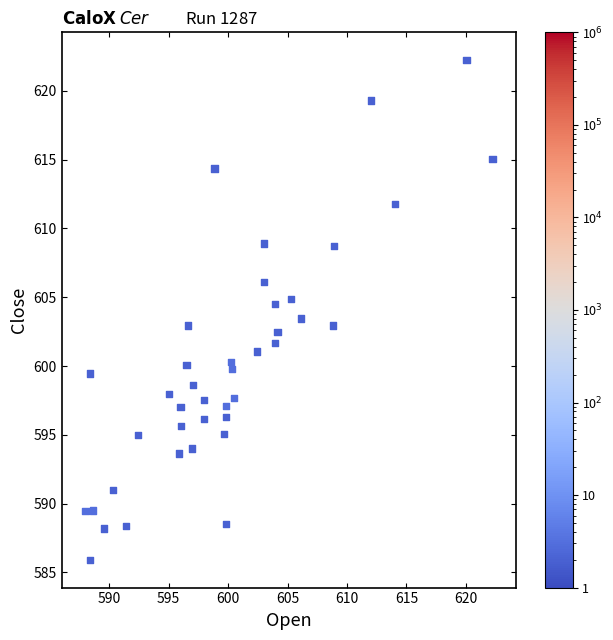

What is the range of X values (max minus min)?

34.2